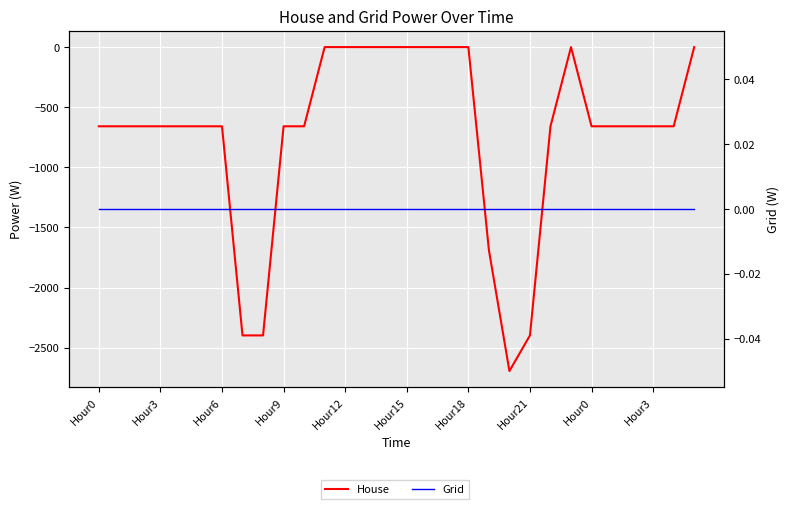

Between Hour6 and 27, which series saw the biggest shift?

House